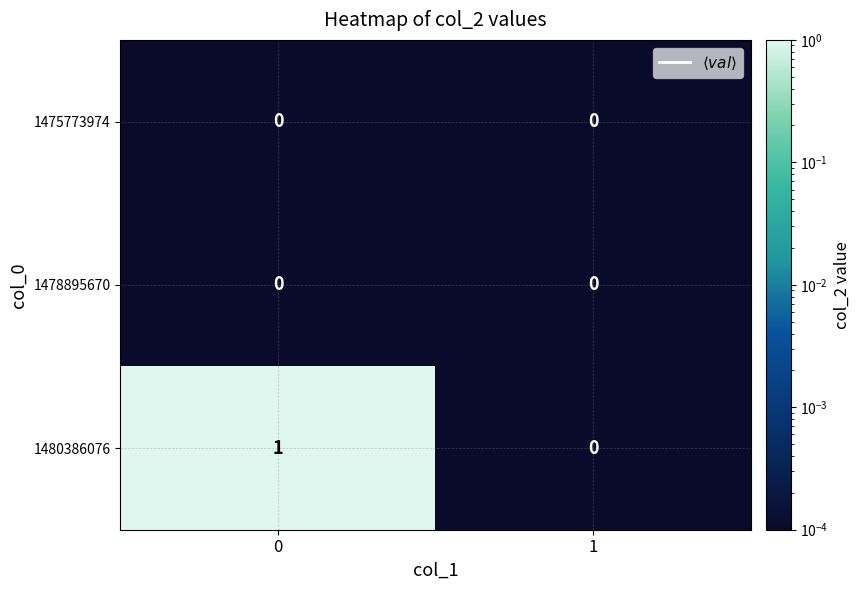

Which series has the largest total across all categories?

1480386076